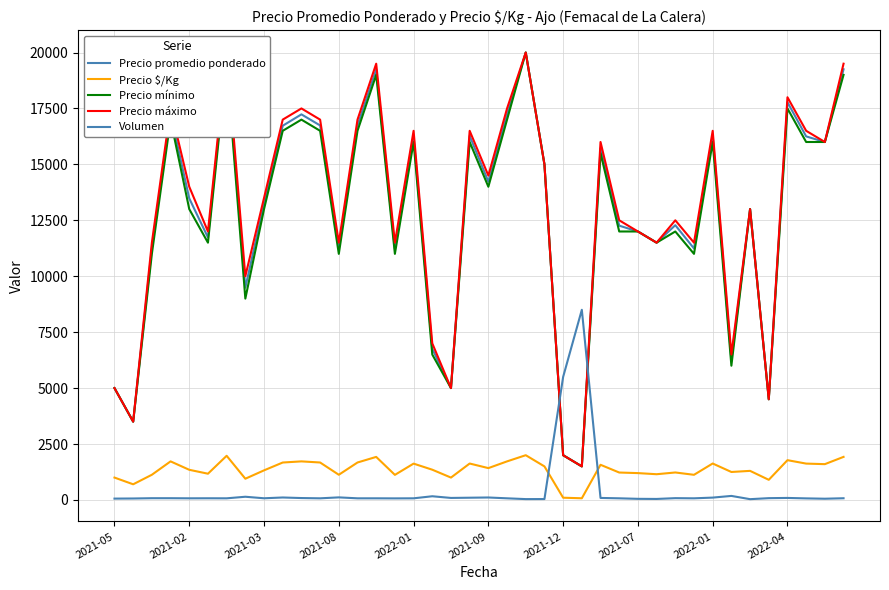

What is the difference between the highest and lowest values at 11?

16927